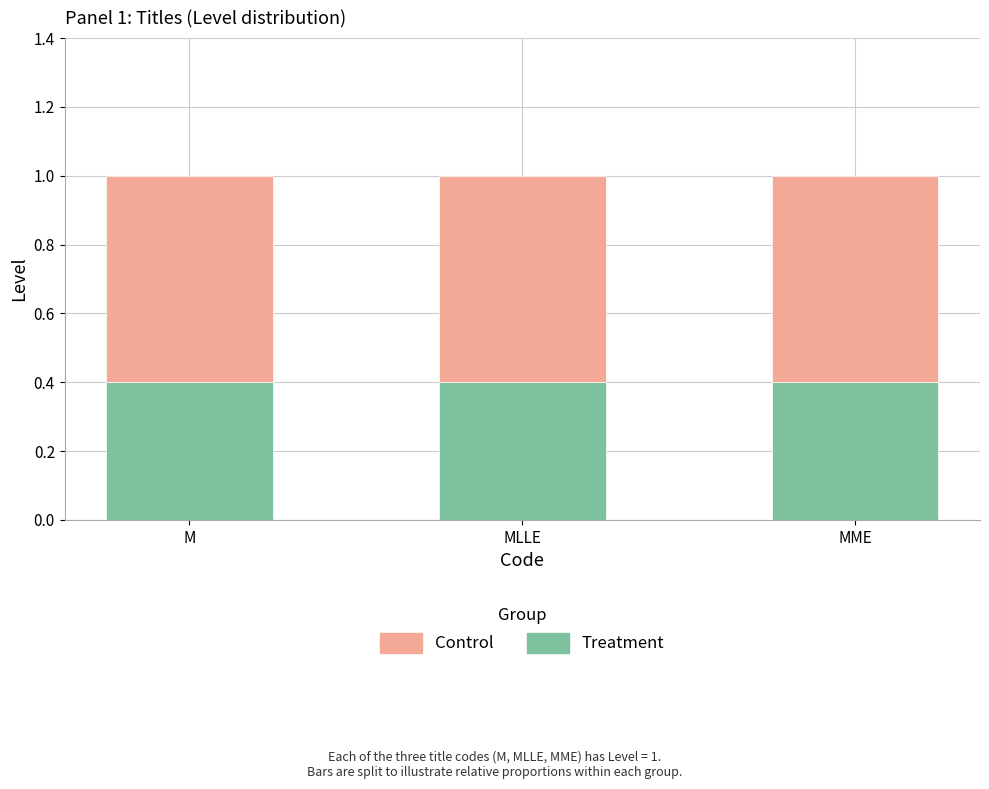

What is the minimum value for Treatment?

0.4